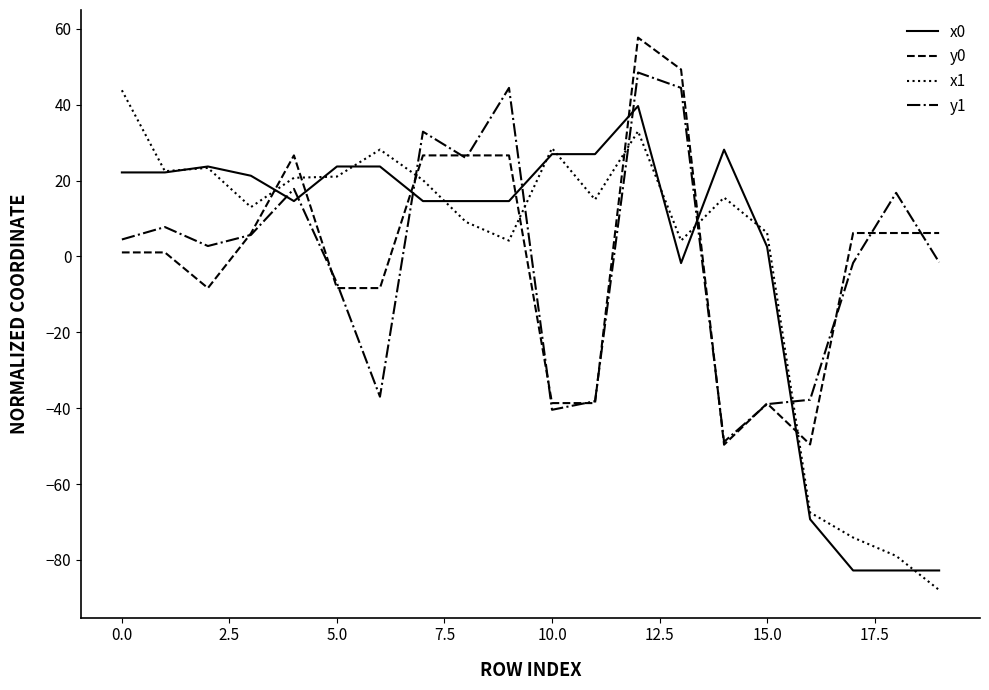

How many lines are shown in the chart?

4